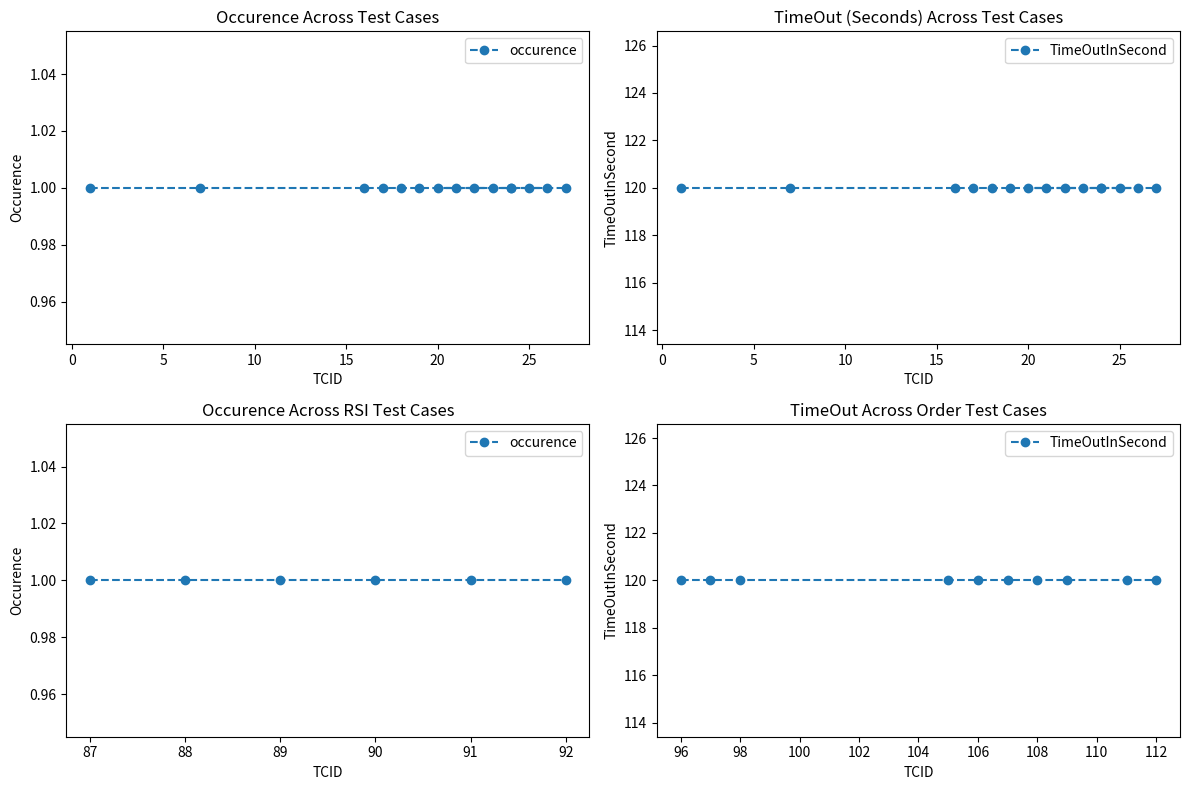

True or false: occurence and TimeOutInSecond intersect in this chart.

False